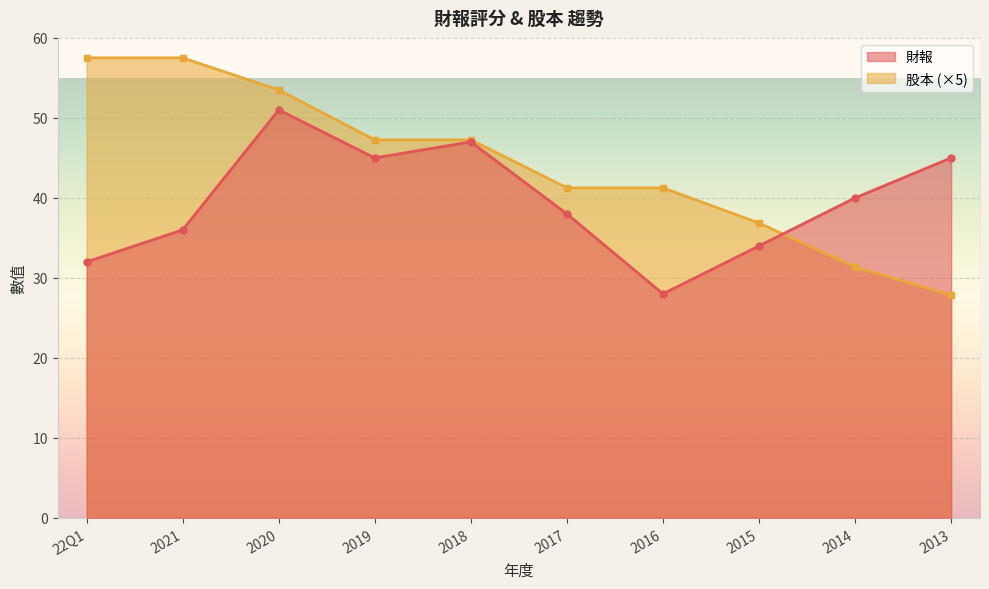

How many categories are shown in the chart?

10